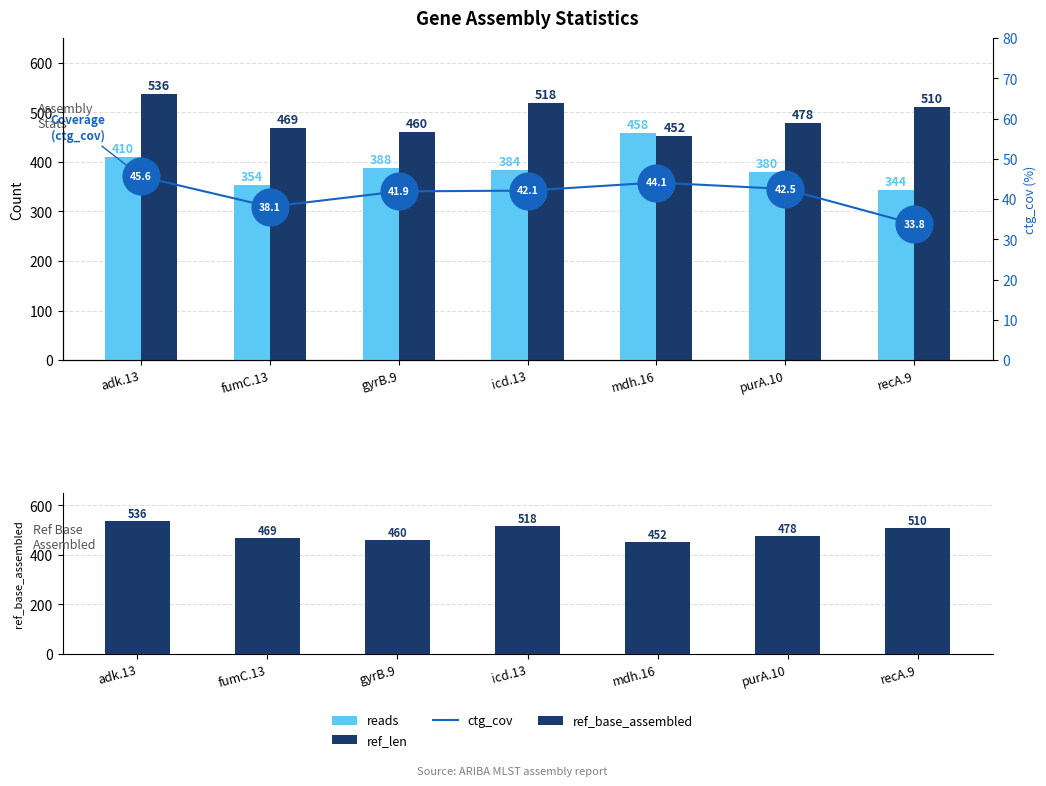

What are all the series names shown in the legend?

reads, ref_len, ref_base_assembled, ctg_cov